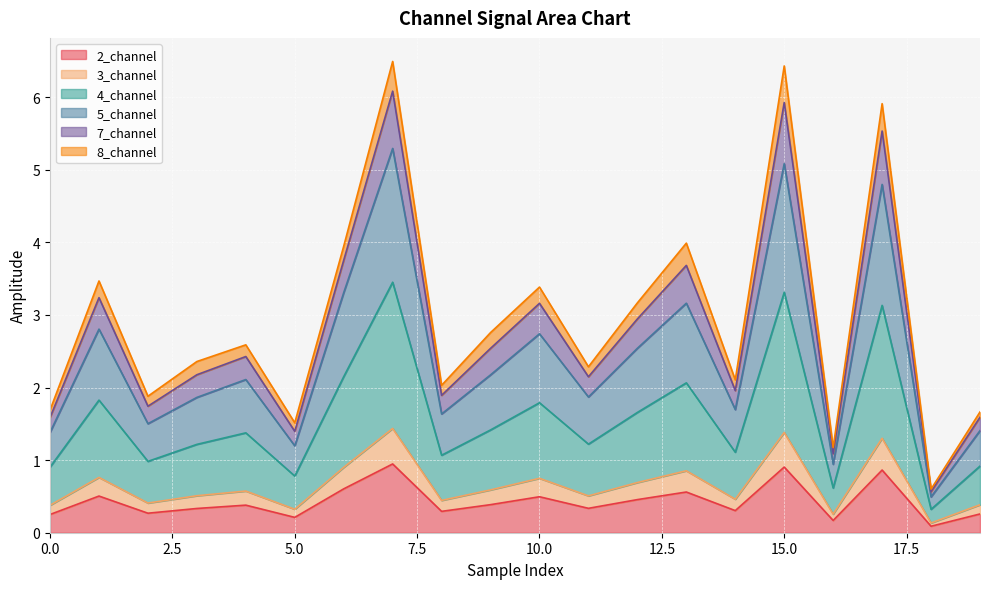

How many interior local valleys does the 3_channel series have?

7